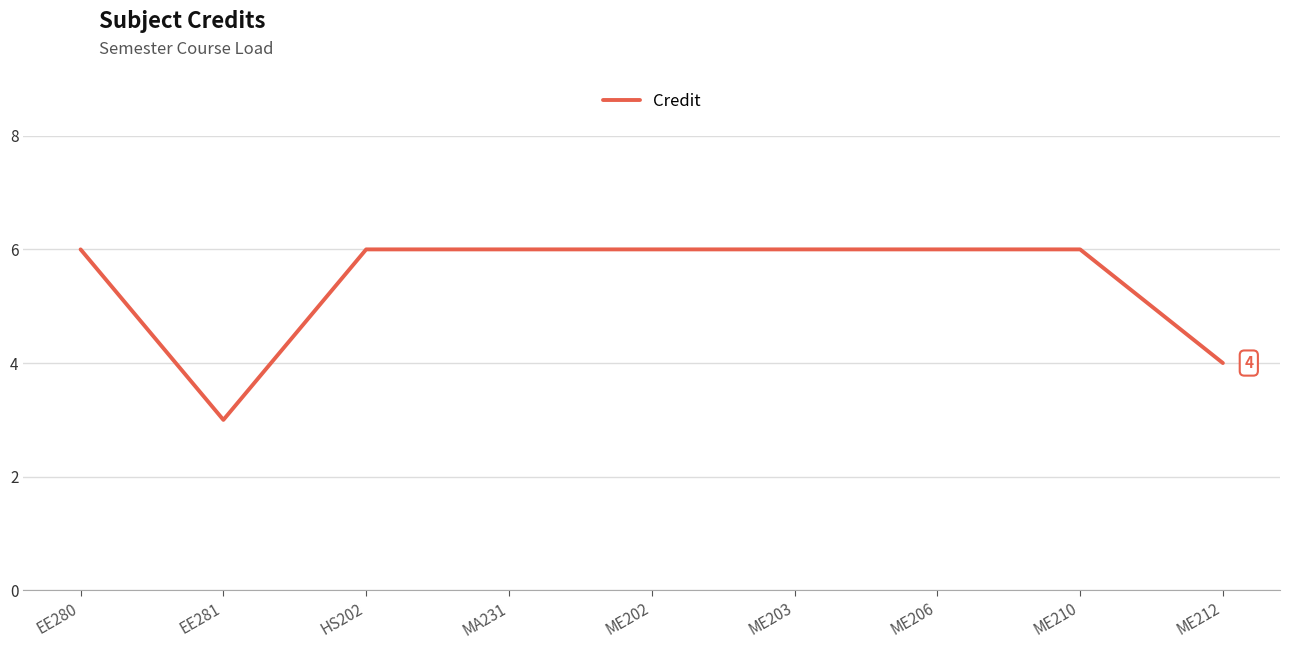

How many values are below 6?

2